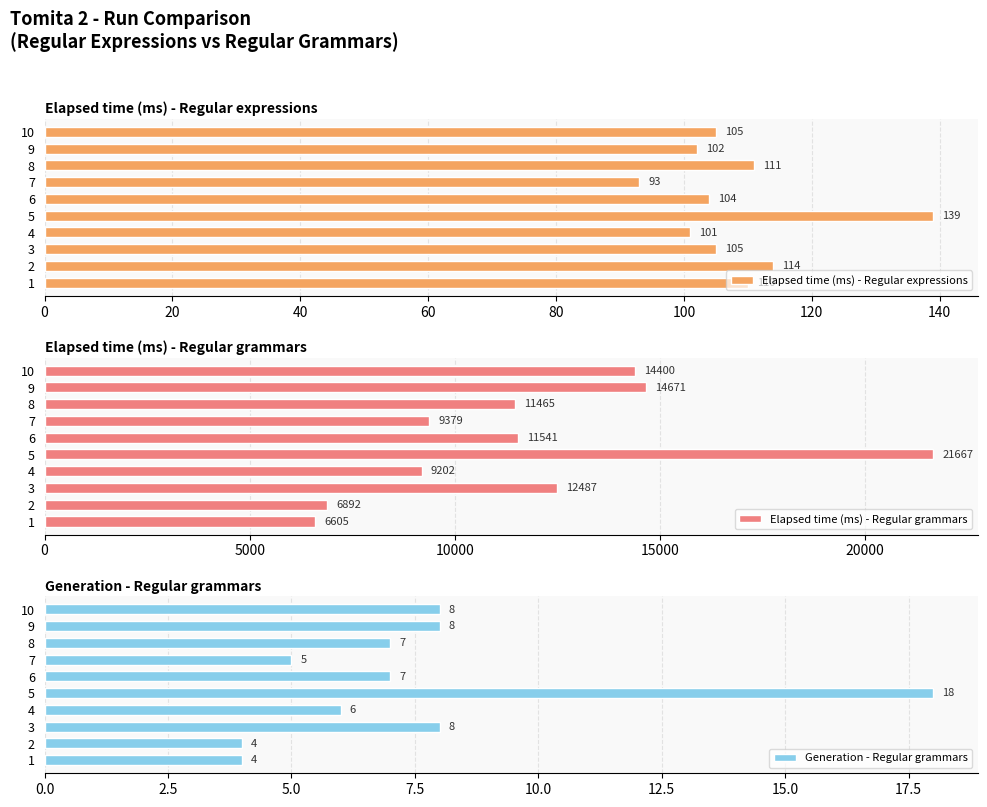

What is the difference between the maximum and minimum values in the Elapsed time (ms) - Regular expressions series?

46